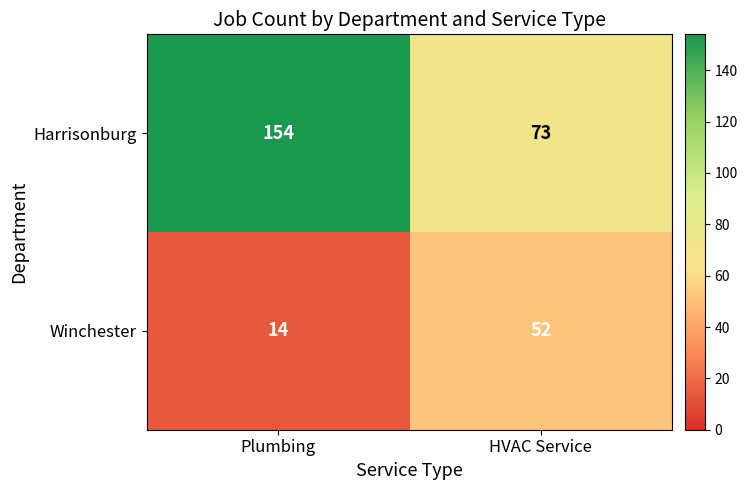

Which series has the widest spread of values?

Harrisonburg